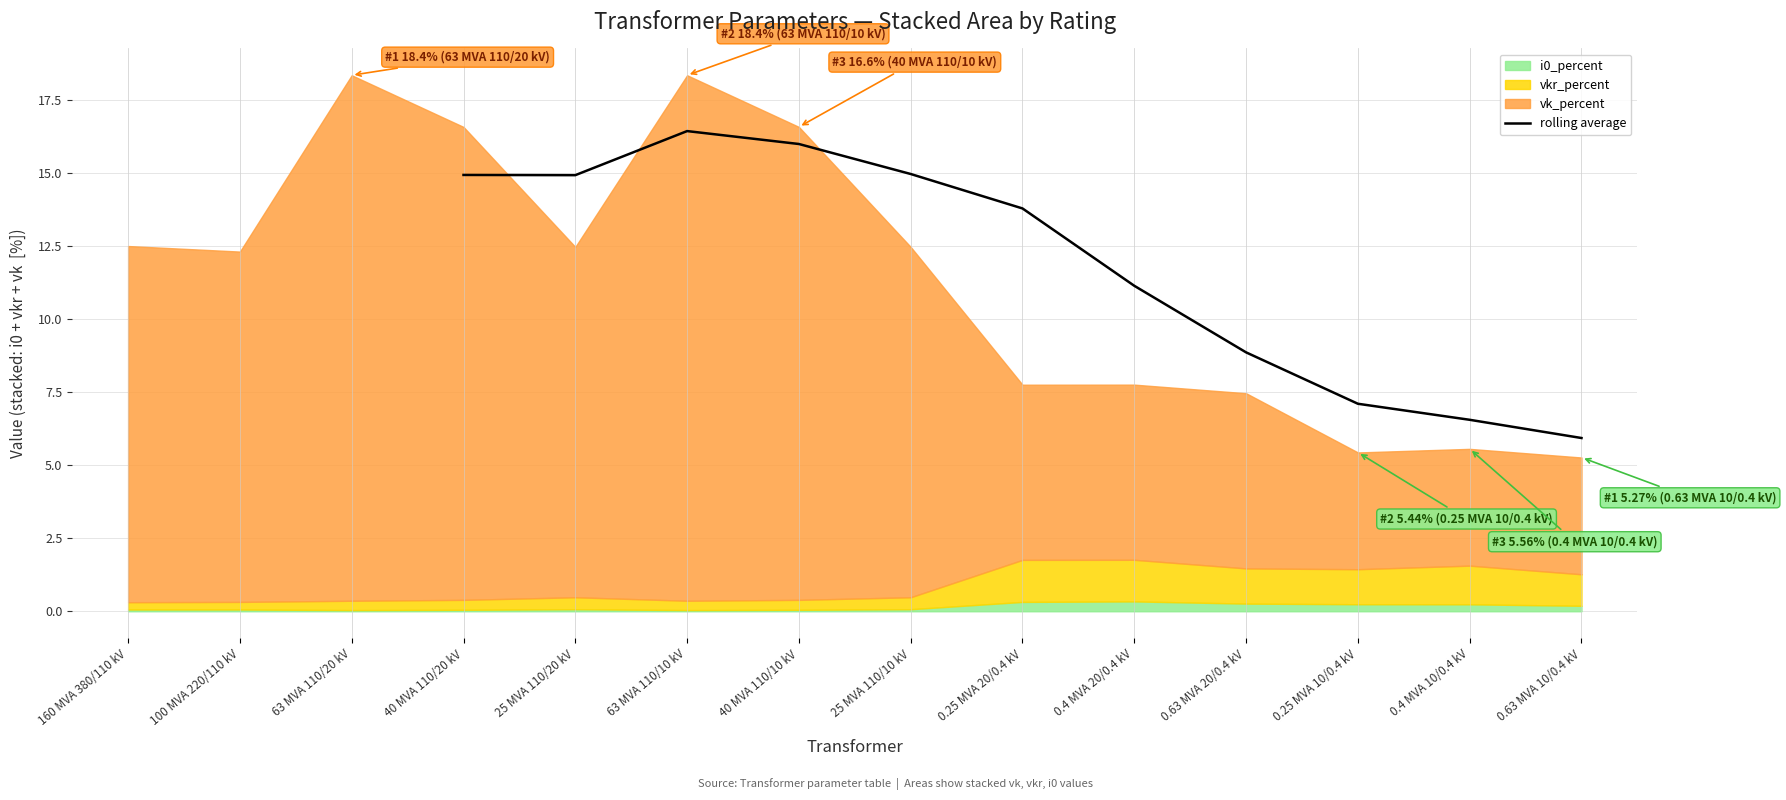

The value of rolling average at 0.4 MVA 10/0.4 kV is 6.6. True or false?

True